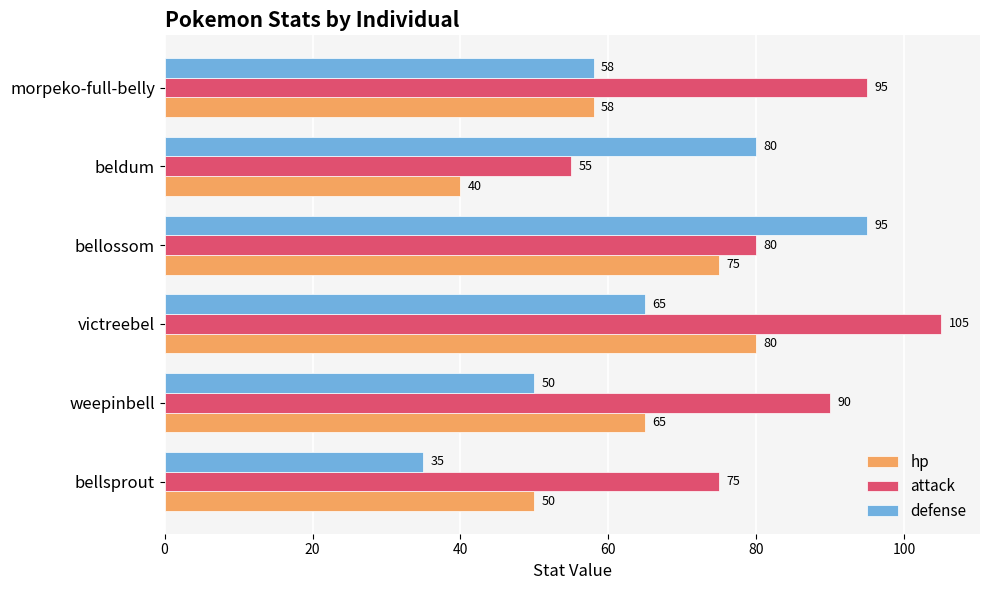

Read the attack value at victreebel.

105